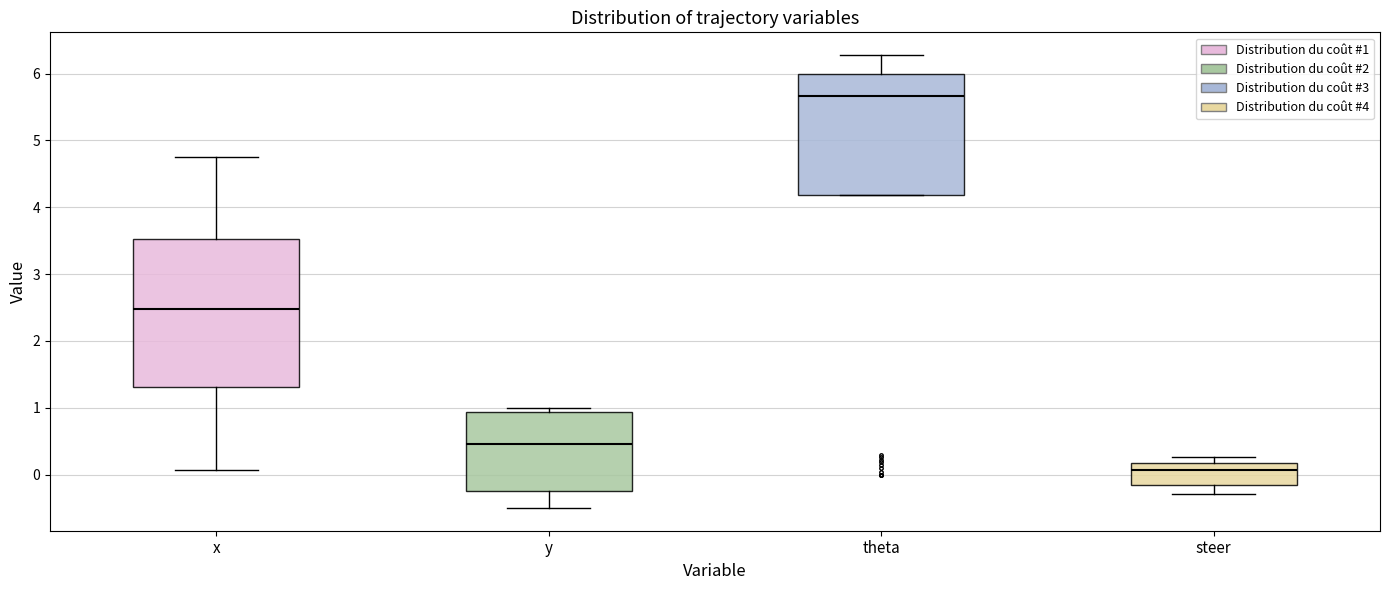

Reading left to right, read every box against the y-axis: the position of its median line, the range the box covers, and the ends of its whiskers. The values are not printed on the chart, so give them approximately, as read against the axis.

x: median 2.5, box 1.3 to 3.5, whiskers 0.1 to 4.7
y: median 0.5, box -0.3 to 0.9, whiskers -0.5 to 1.0
theta: median 5.7, box 4.2 to 6.0, whiskers 4.2 to 6.3
steer: median 0.1, box -0.1 to 0.2, whiskers -0.3 to 0.3